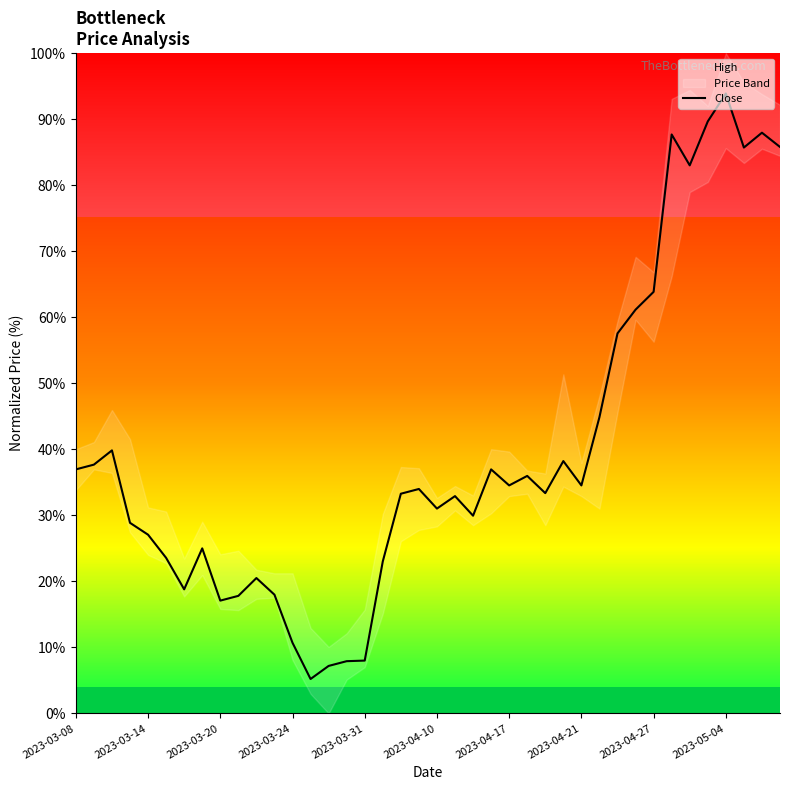

Is it true that the value at 38 is 87.9?

True